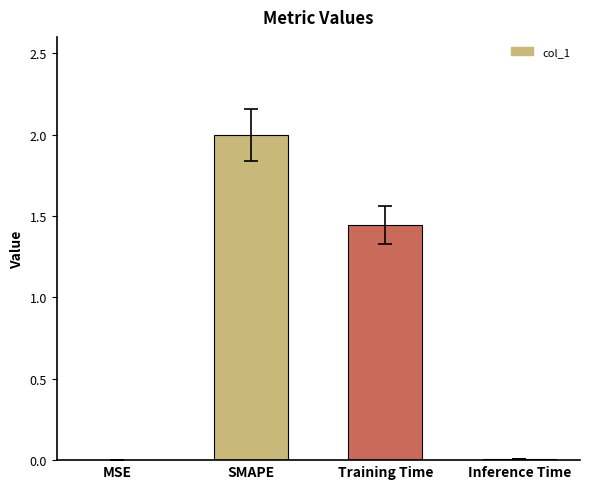

Between Inference Time and Training Time, which is larger?

Training Time